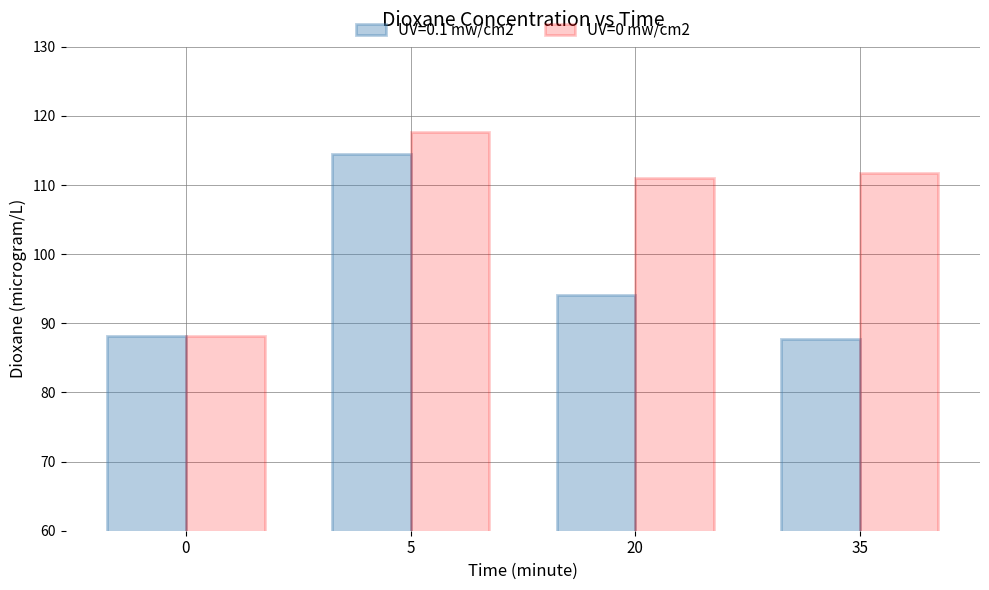

At 35, list the series in order from smallest to largest.

UV=0.1 mw/cm2, UV=0 mw/cm2